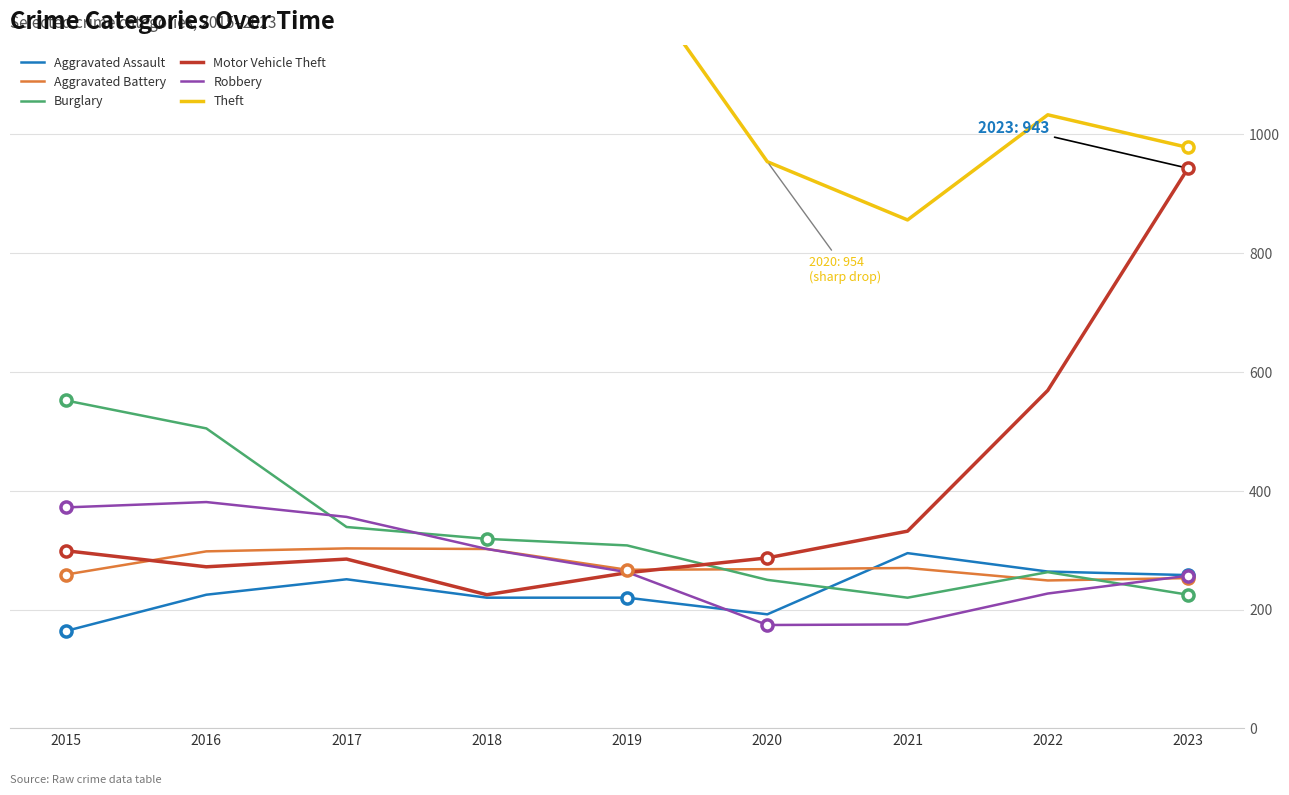

Which series has the widest spread of values?

Motor Vehicle Theft